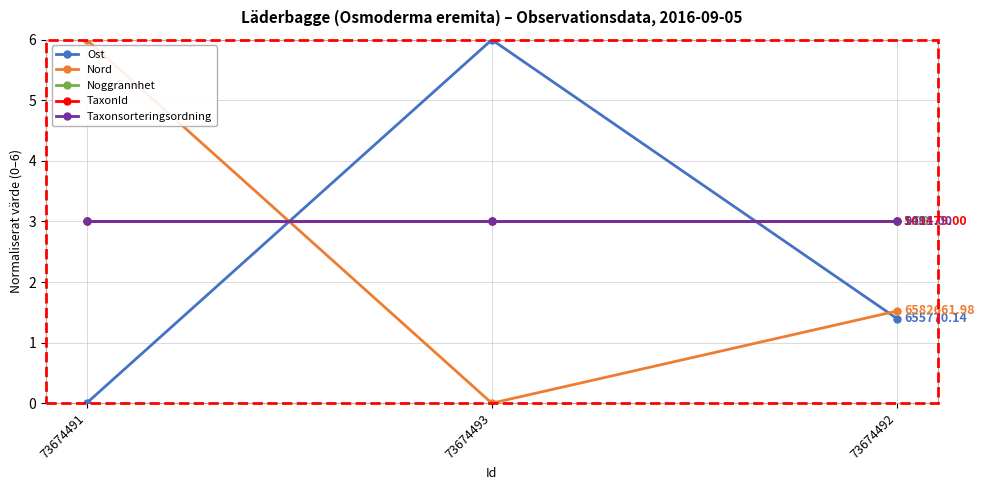

The value of Taxonsorteringsordning at 73674493 is 3.9. True or false?

False